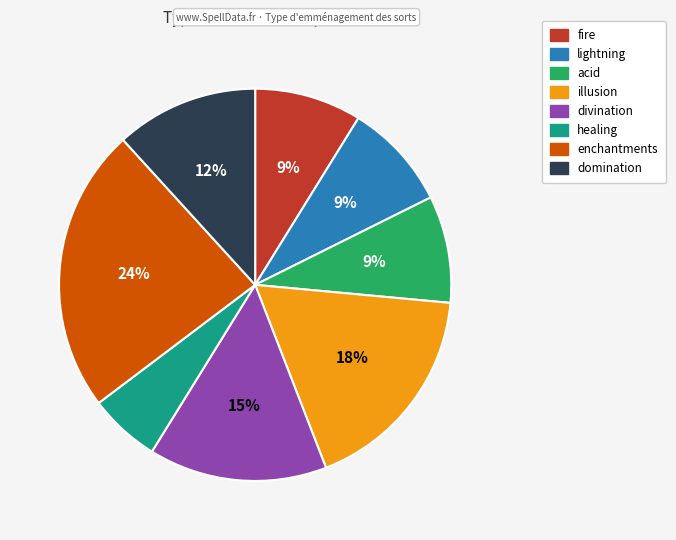

Combined, do lightning and healing account for over 50%?

No